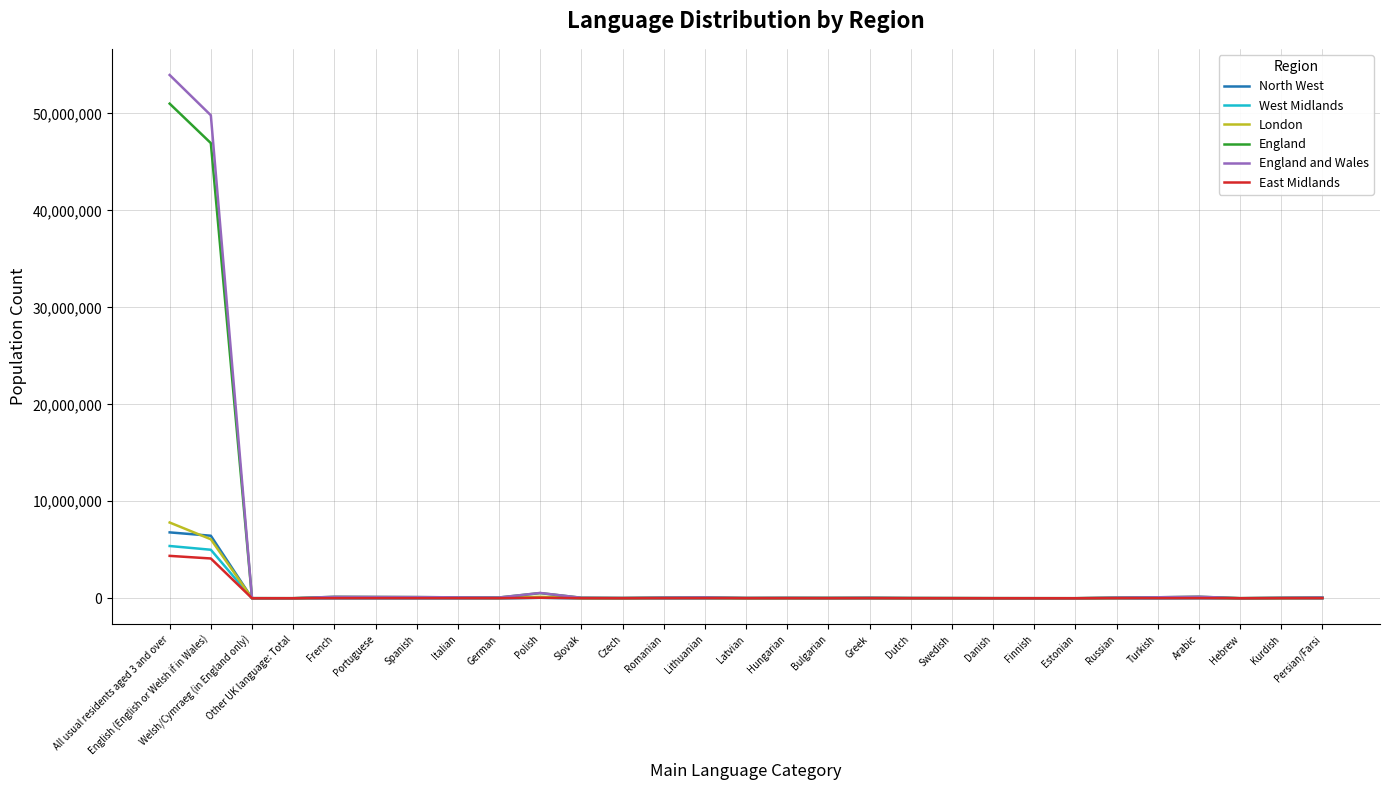

At which category is the sum across all series the highest?

All usual residents aged 3 and over